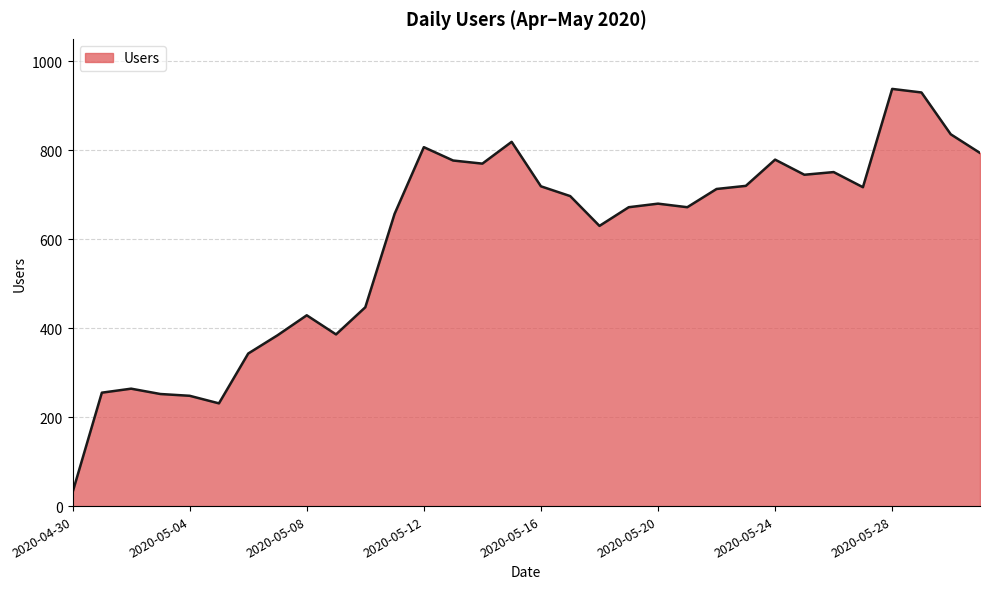

What is the maximum value shown in the chart?

938